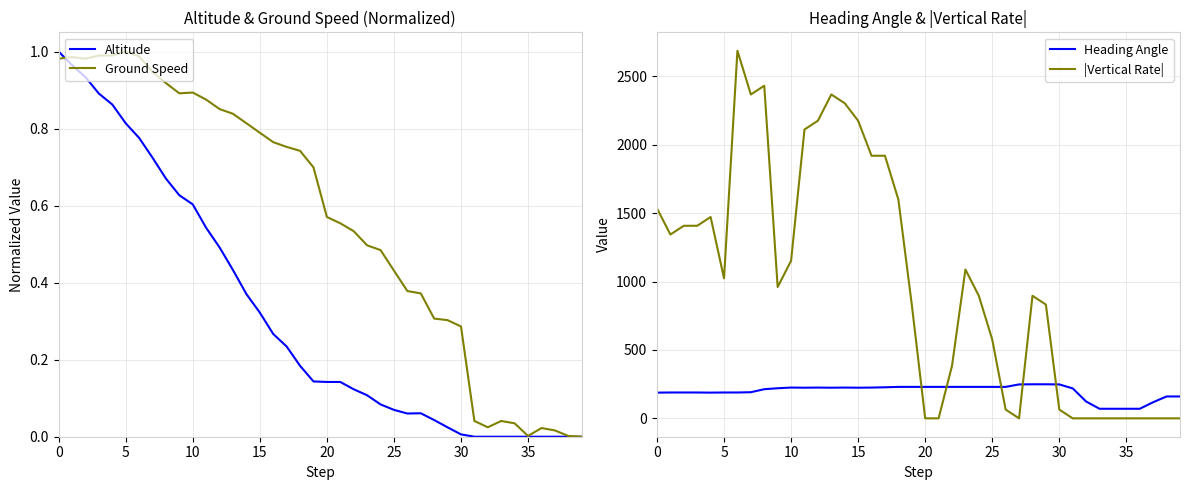

The Altitude series shows -0.5 at 35. True or false?

False